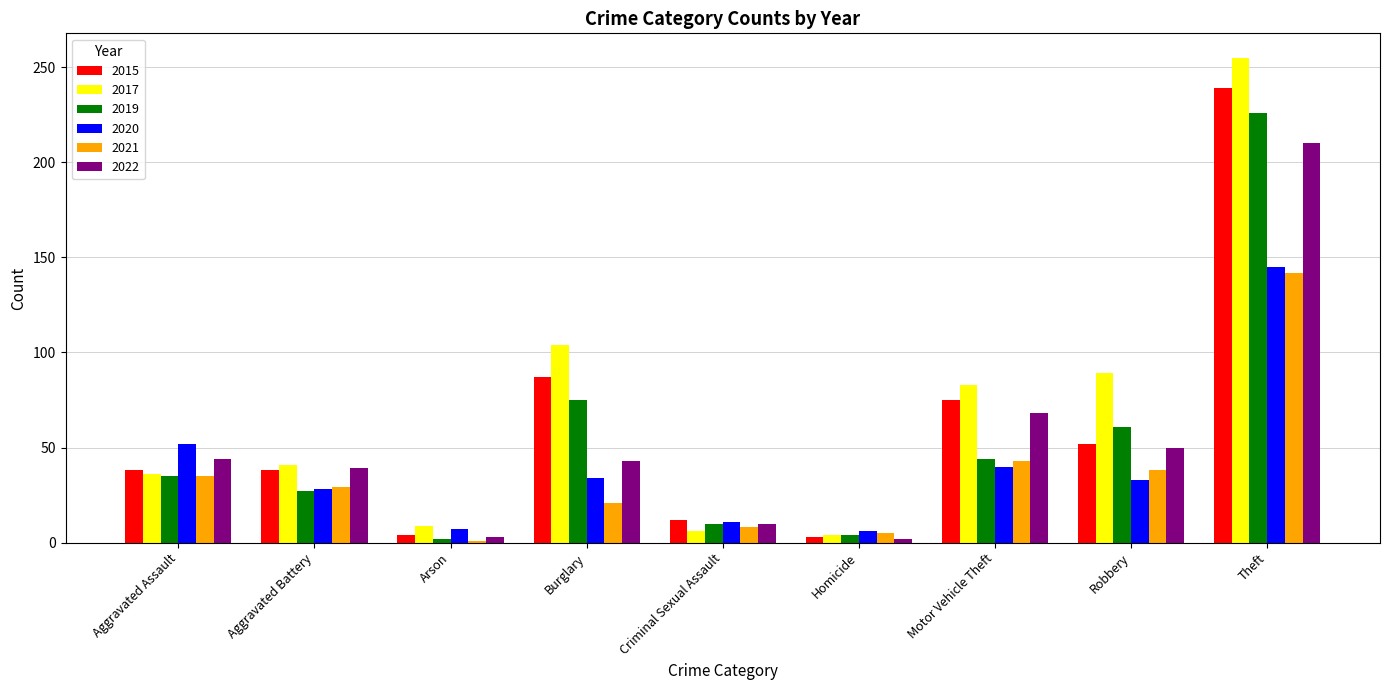

What is the sum of all 2017 values?

627